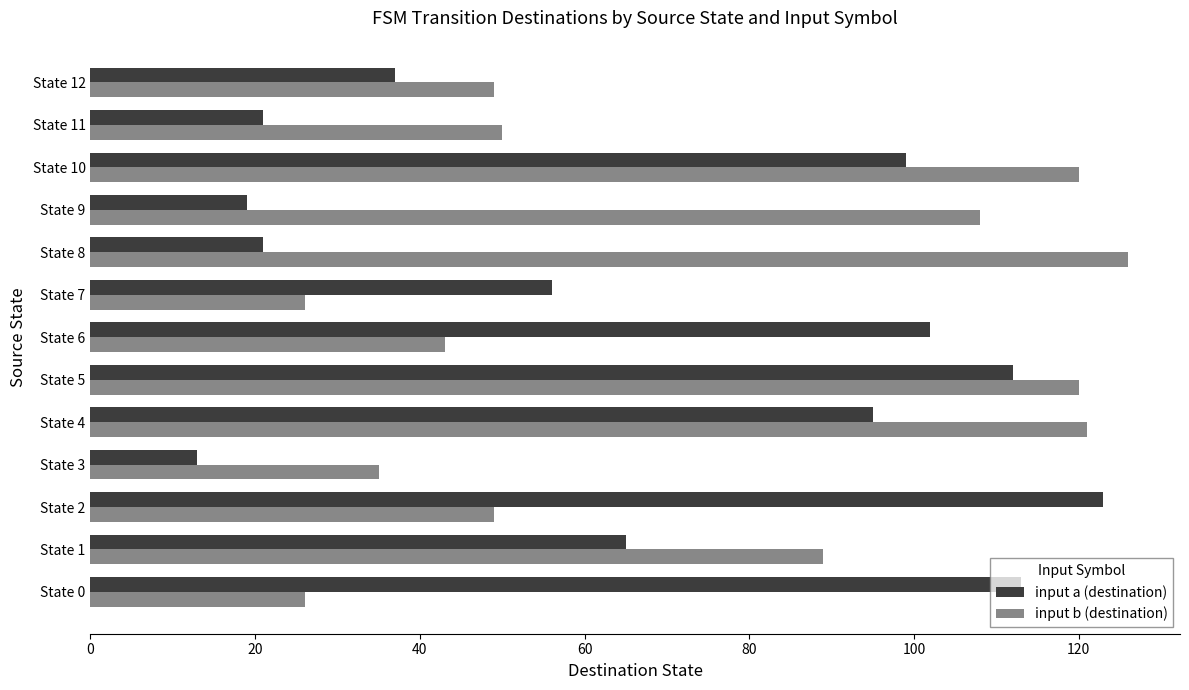

What is the sum of all input b (destination) values?

962